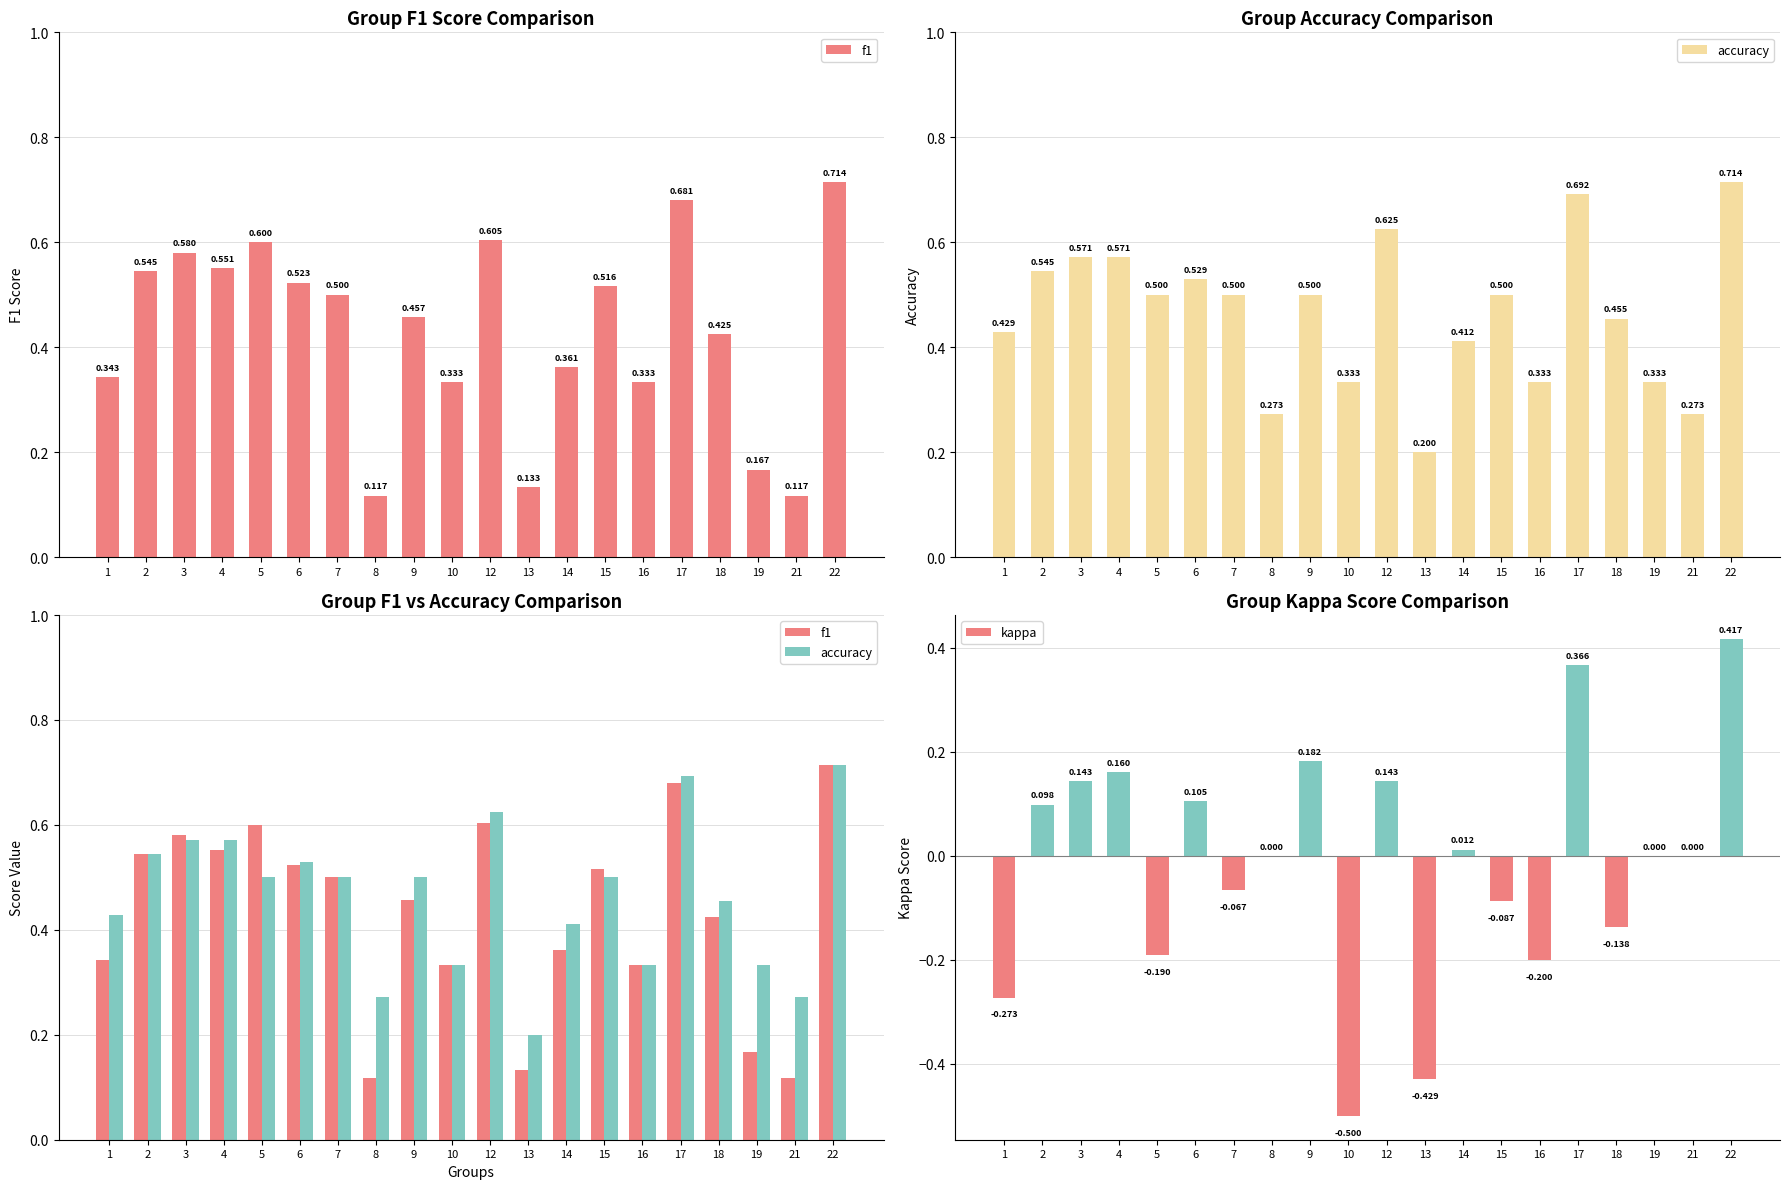

The f1 series shows 0.5 at 7. True or false?

True